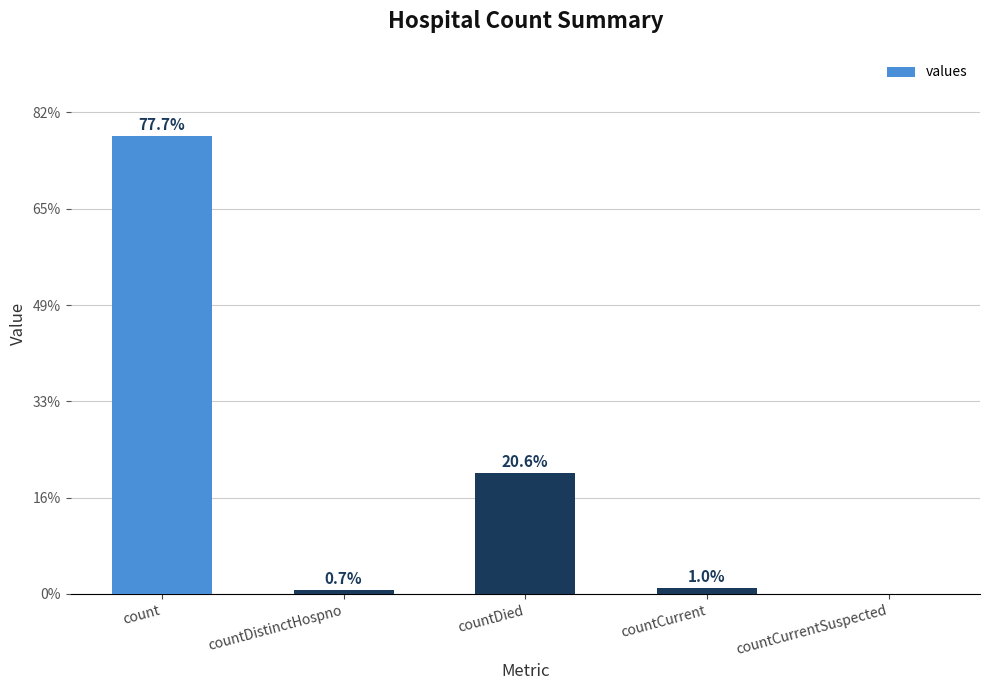

True or false: the data shows 4 at countDistinctHospno.

False